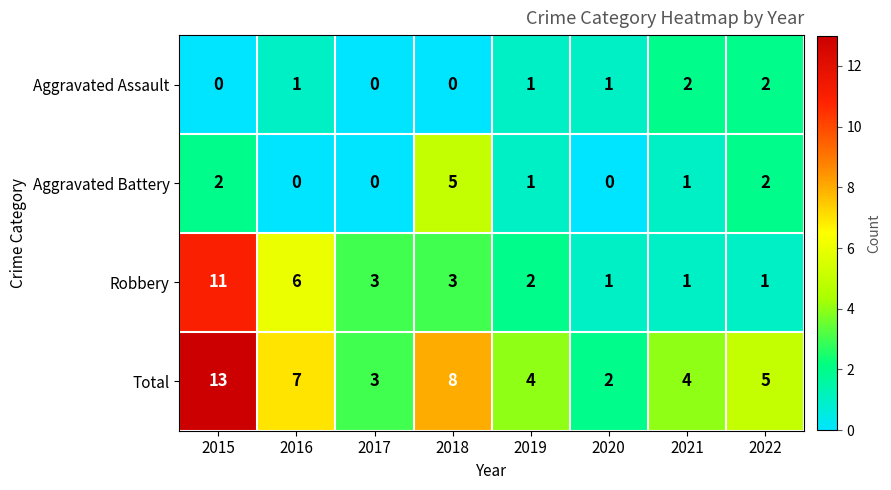

Which series has the largest range (max minus min)?

Total